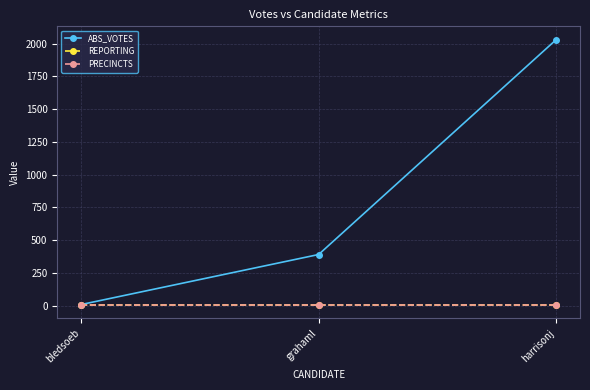

At which category is the sum across all series the highest?

harrisonj